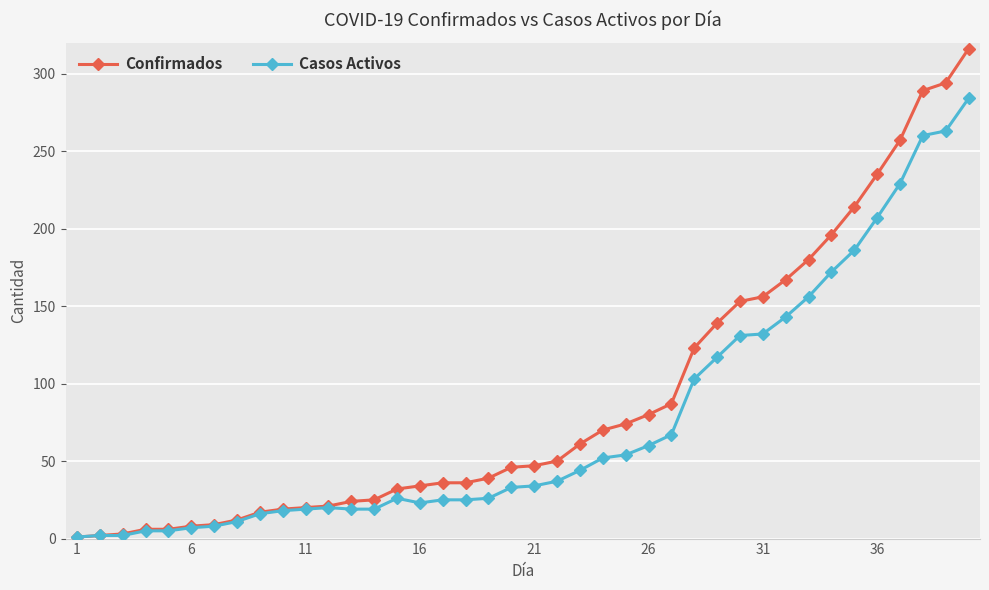

List the series in order of their peak value, highest first.

Confirmados, Casos Activos